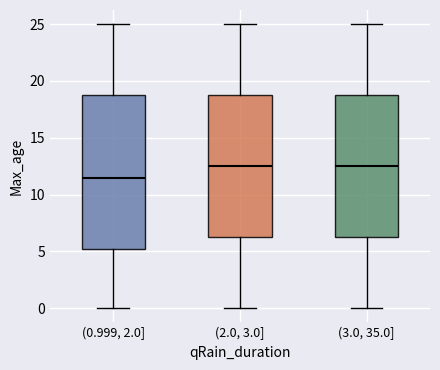

Comparing the boxes themselves (not the whiskers), which one is the tallest?

(0.999, 2.0]